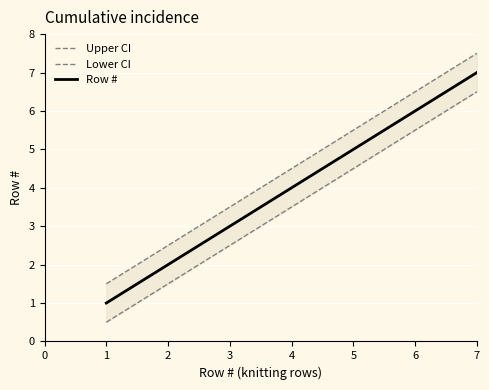

How many data points in Row # are less than 4?

3